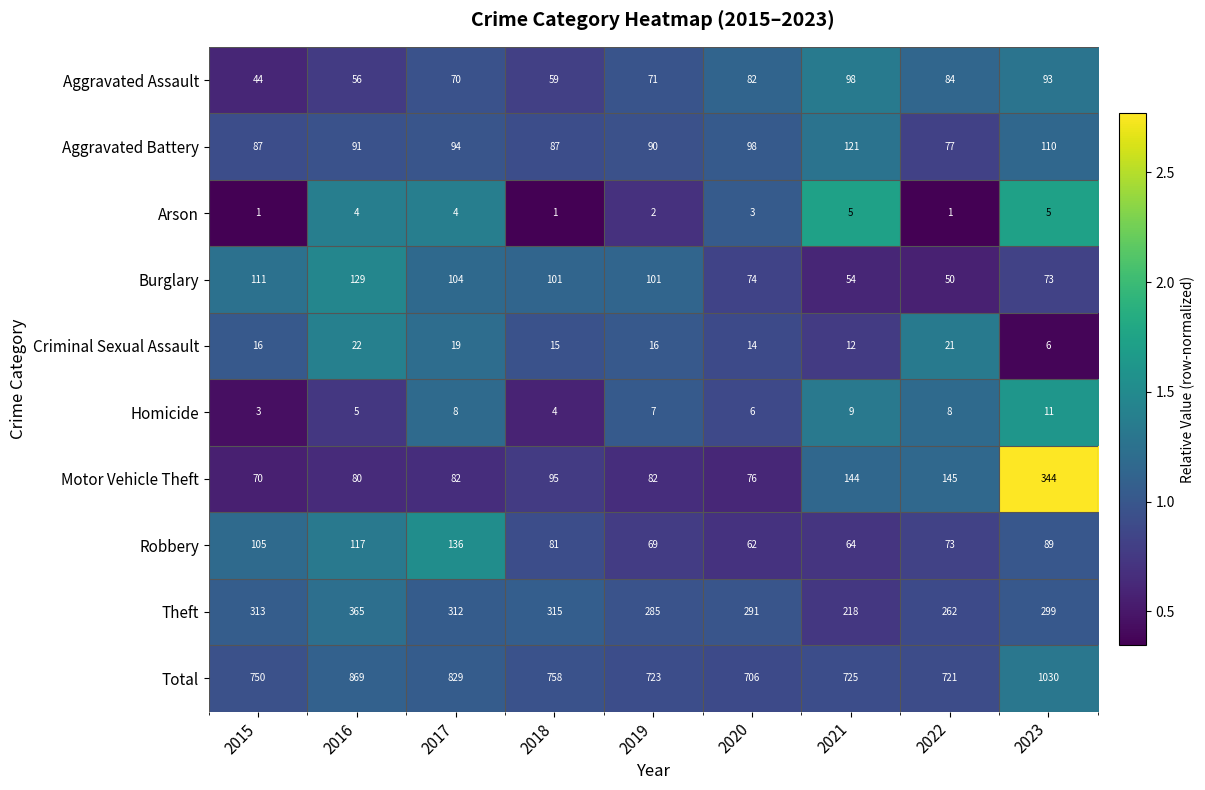

Which series changed the most between 2018 and 2019?

Total